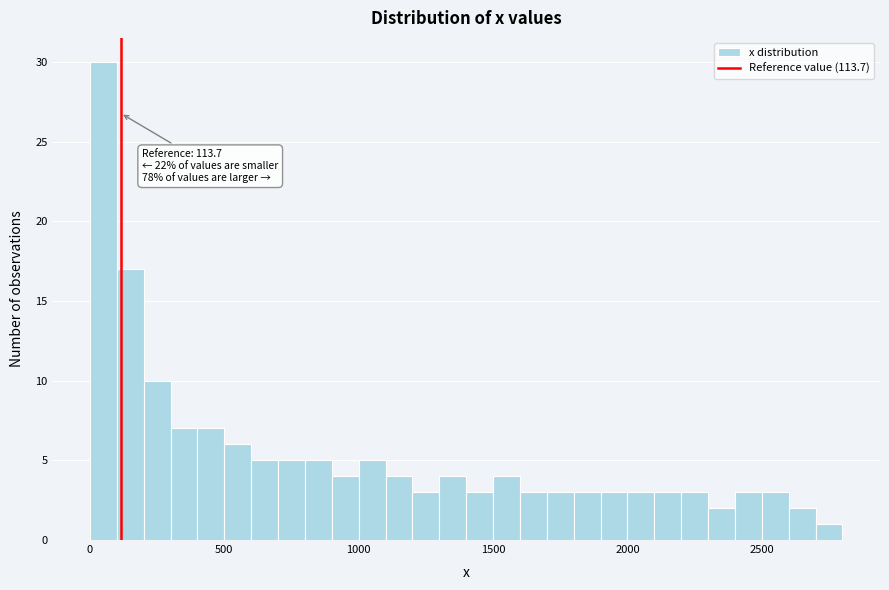

Around what value on the x-axis is the tallest bar? Give the approximate position of its centre, as read against the axis.

50